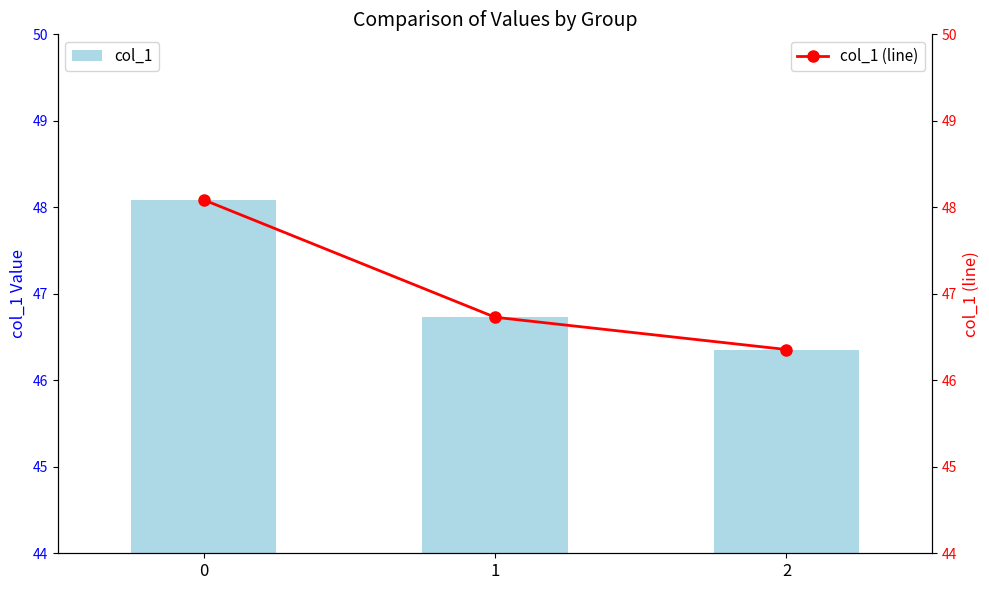

Is the value of col_1 (line) at 2 greater than the value of col_1 at 1?

No